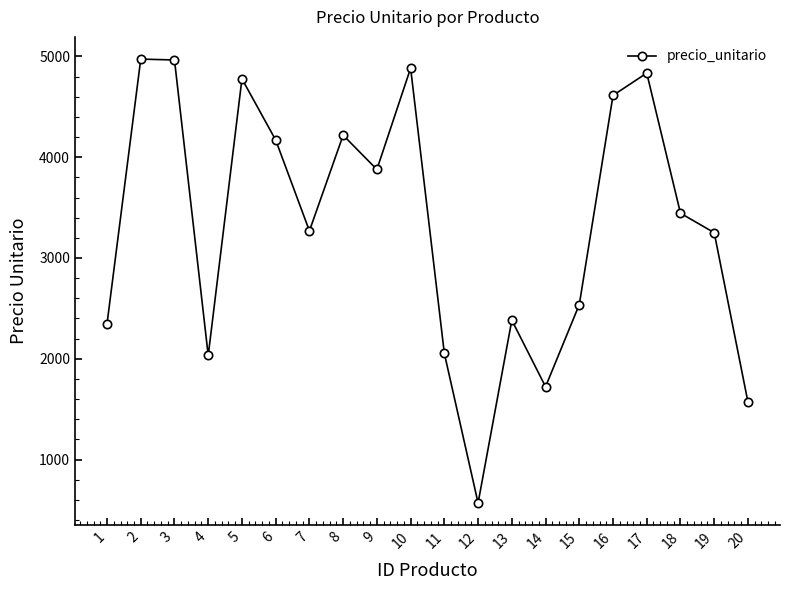

How many interior local peaks (higher than both neighbors) does the data have?

6